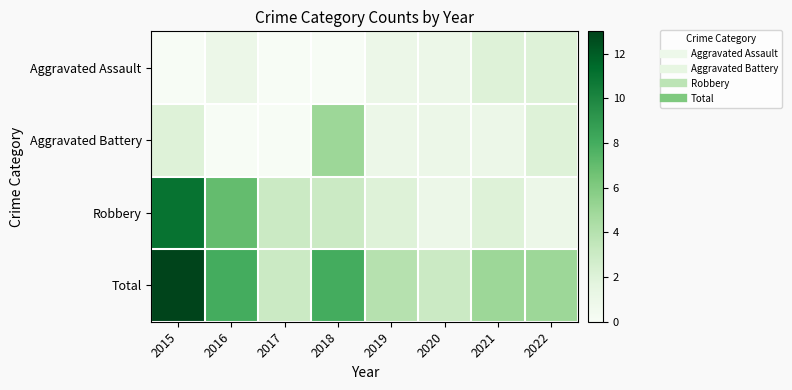

Which label corresponds to the smallest value in the chart?

2015